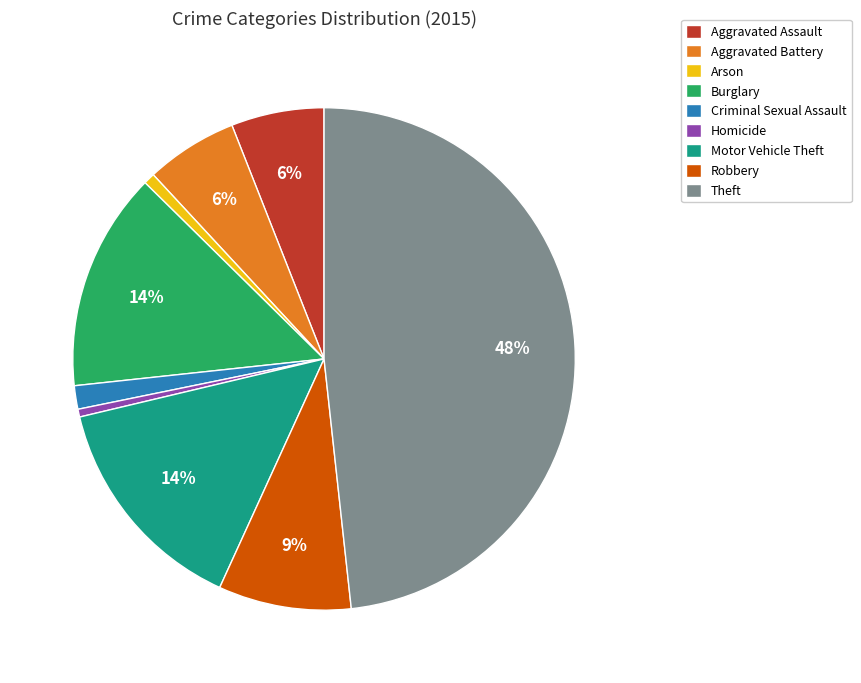

Do Aggravated Battery and Burglary together represent more than half of the pie?

No